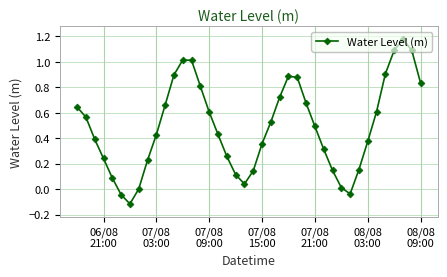

How many points are higher than both their immediate neighbors (excluding endpoints)?

3